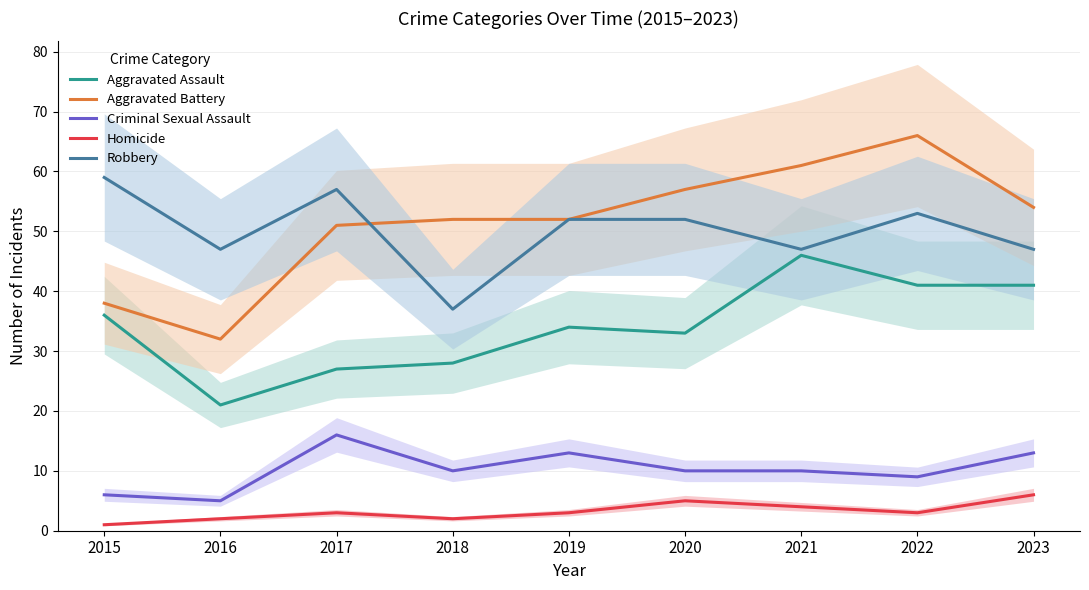

What is the spread (max minus min) of values at 2016?

45